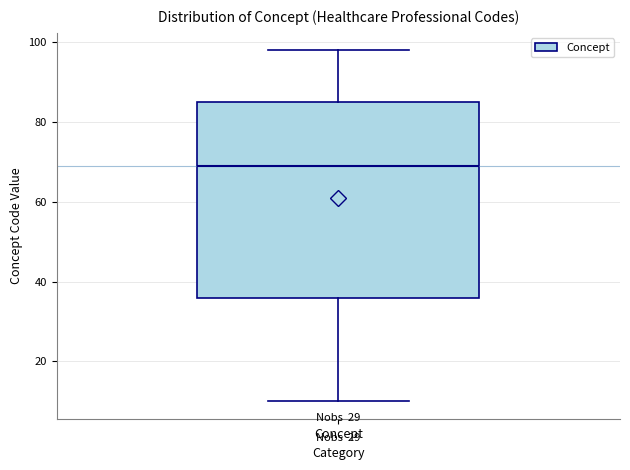

Read this box plot against the y-axis: the position of the median line, the range covered by the box, and the ends of both whiskers. The values are not printed on the chart, so give them approximately, as read against the axis.

median 70, box 36 to 86, whiskers 10 to 98